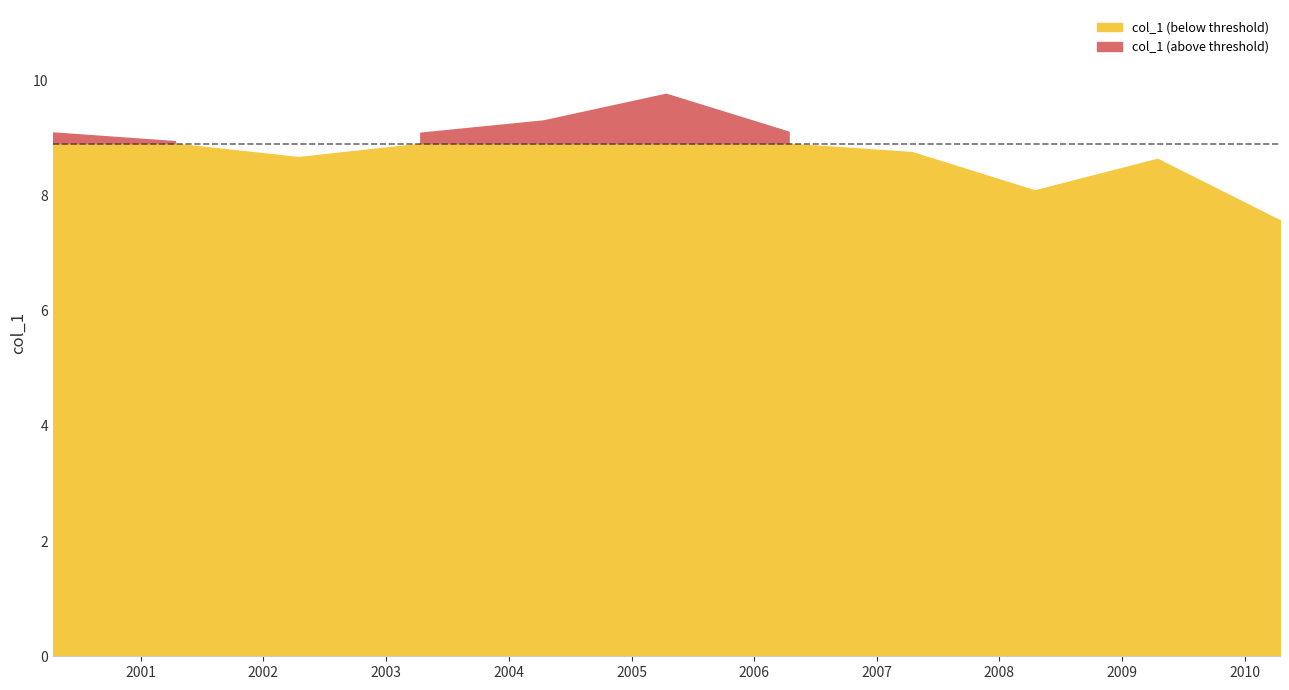

What is the value of the 10th point from the left?

8.6